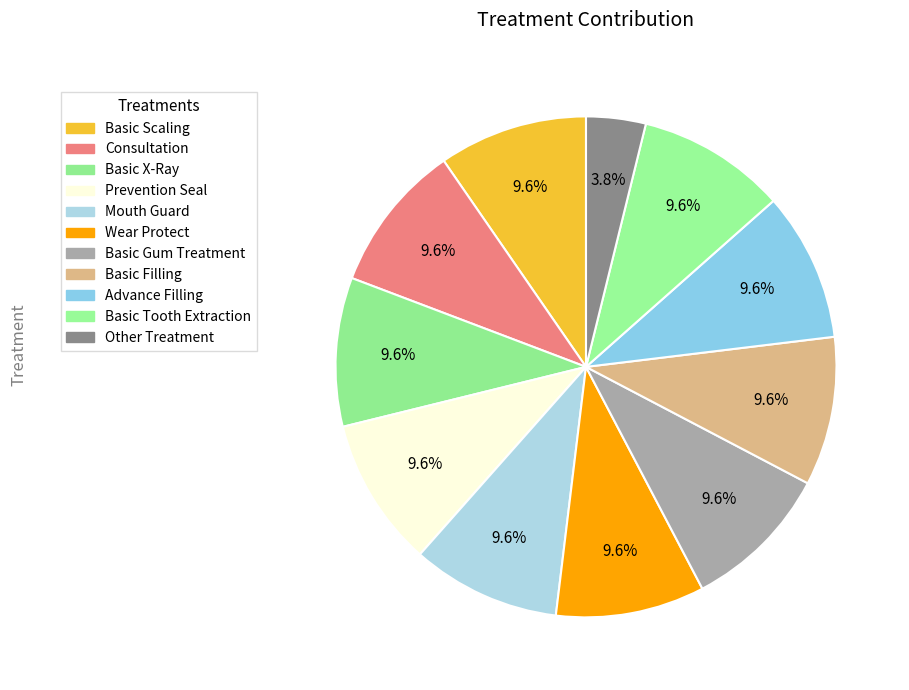

Count the number of slices in the pie.

11